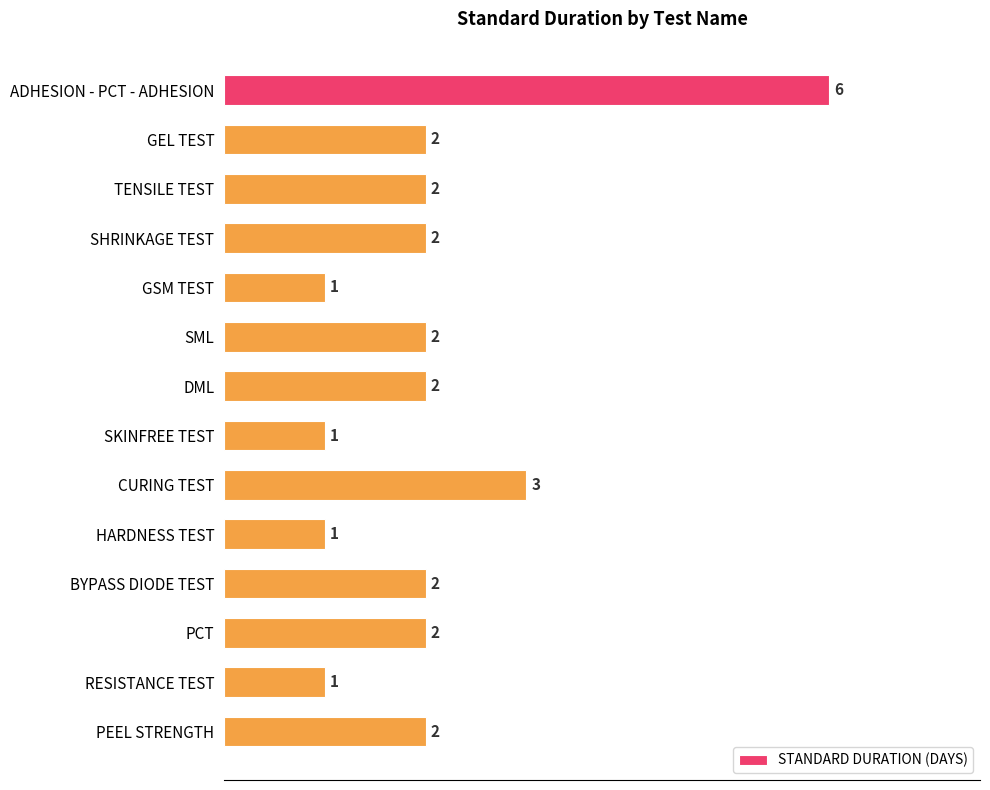

At which label is the value closest to 3?

CURING TEST